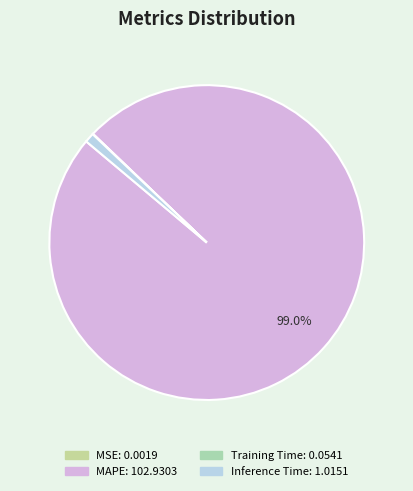

True or false: MSE accounts for 1% of the total.

False